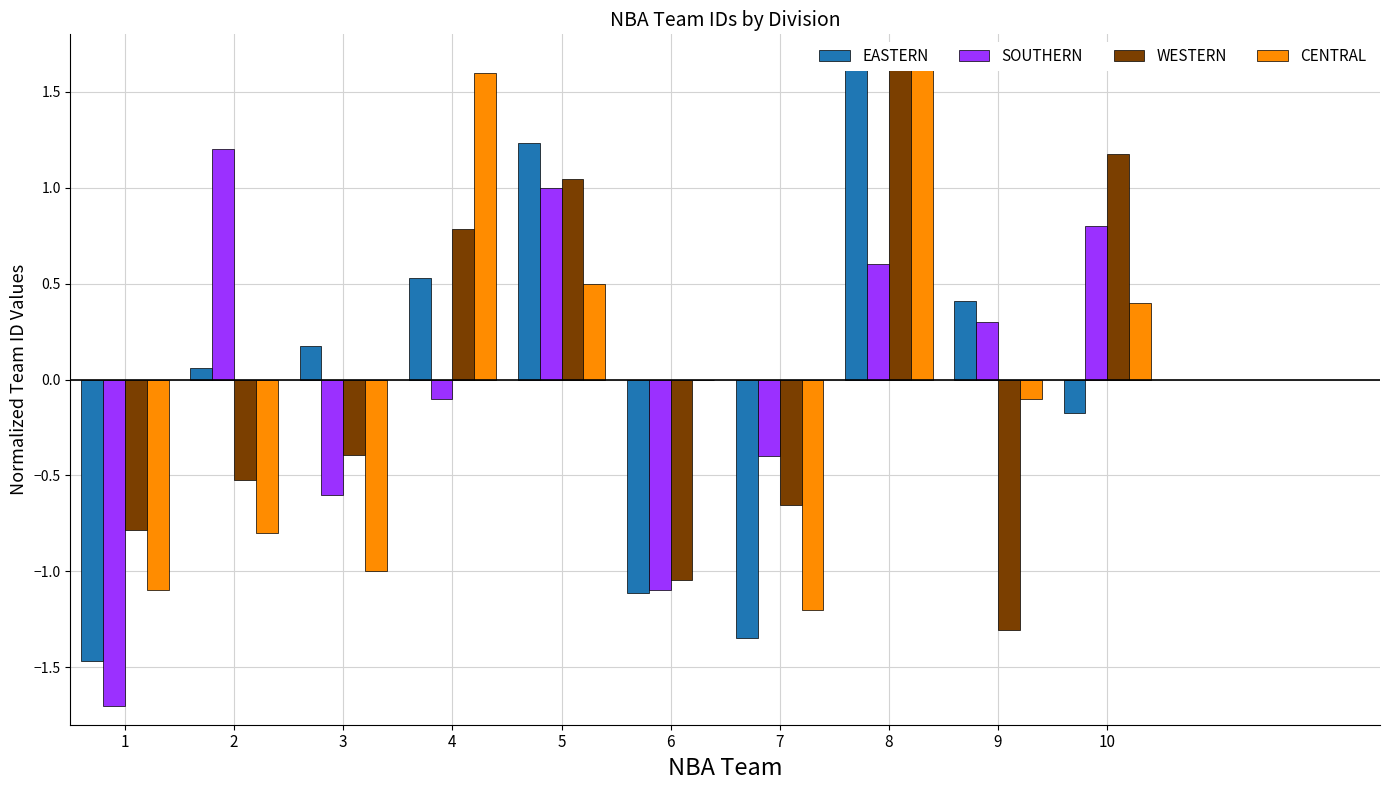

How many data points in SOUTHERN are above 0?

5